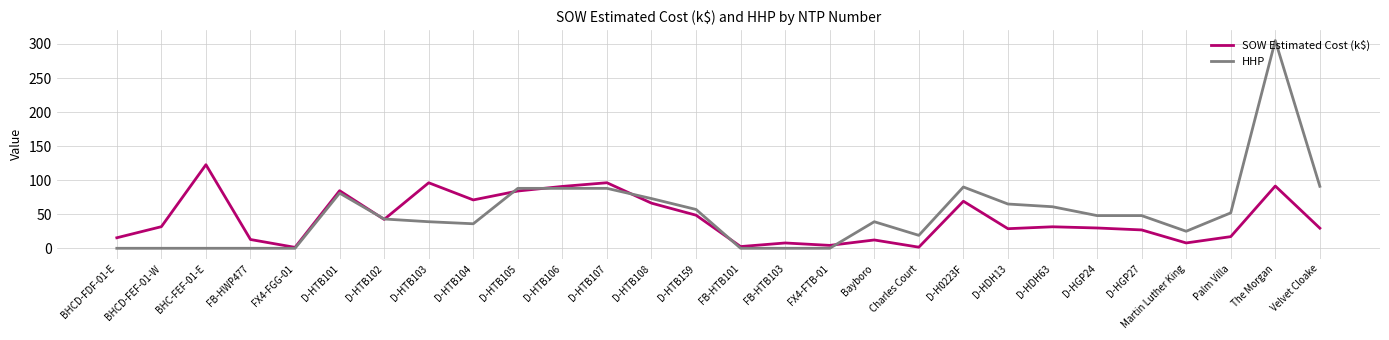

What position from the left is D-HTB106?

11